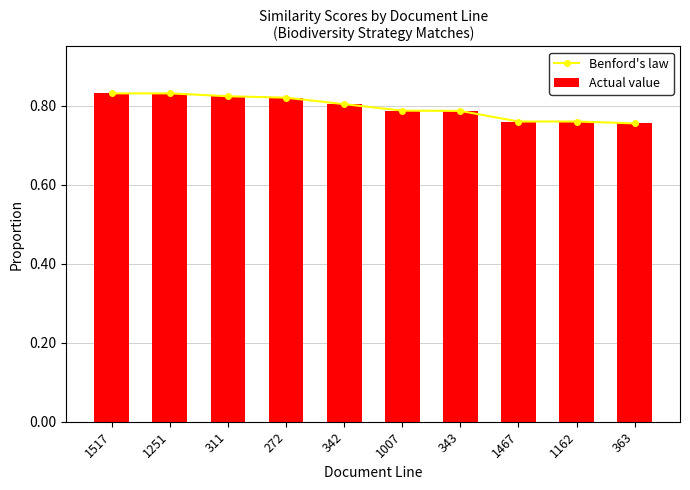

Between 1251 and 1467, which is larger?

1251